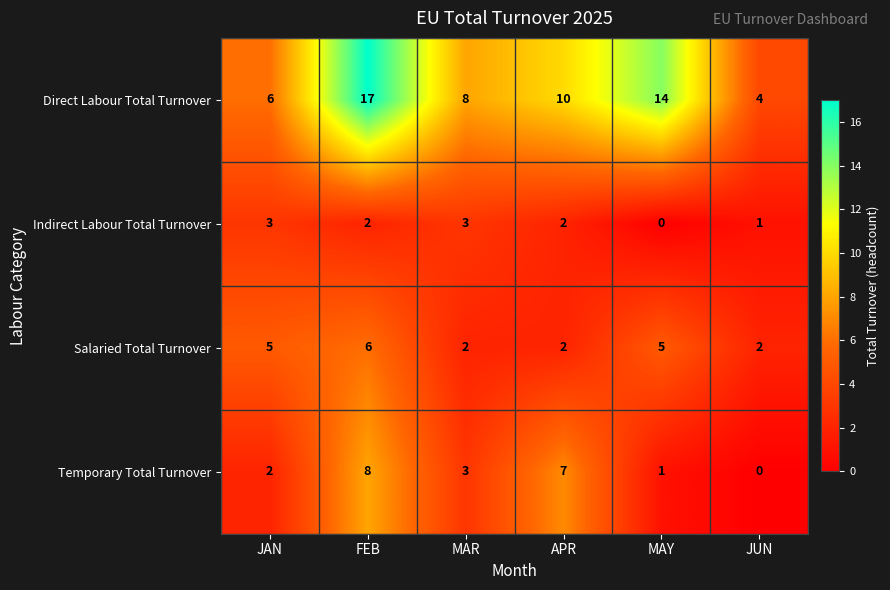

List the labels in order of Direct Labour Total Turnover value, smallest first.

JUN, JAN, MAR, APR, MAY, FEB